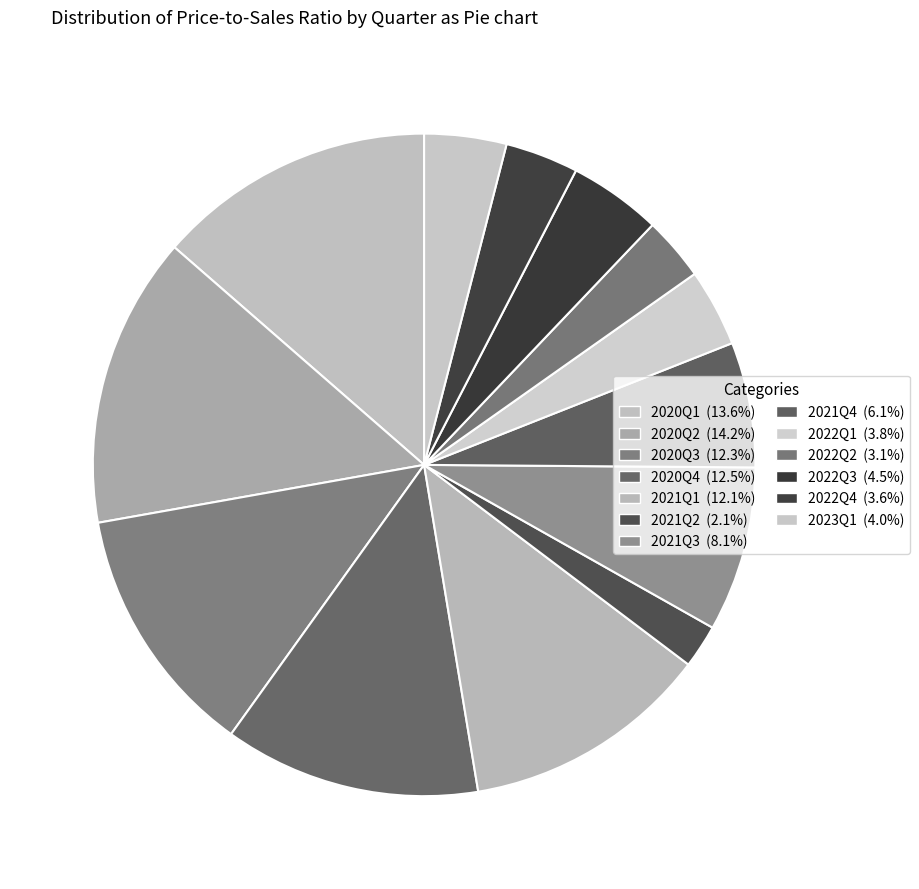

Is 2022Q1 the majority of the pie?

No